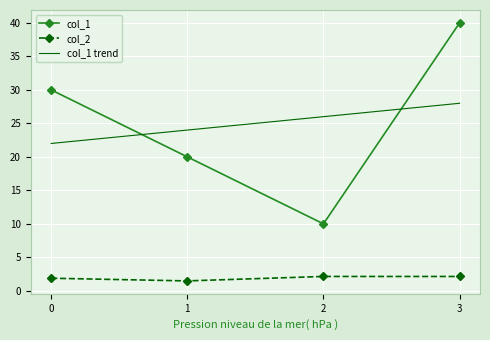

True or false: col_1 has more than 0 interior local peaks.

False